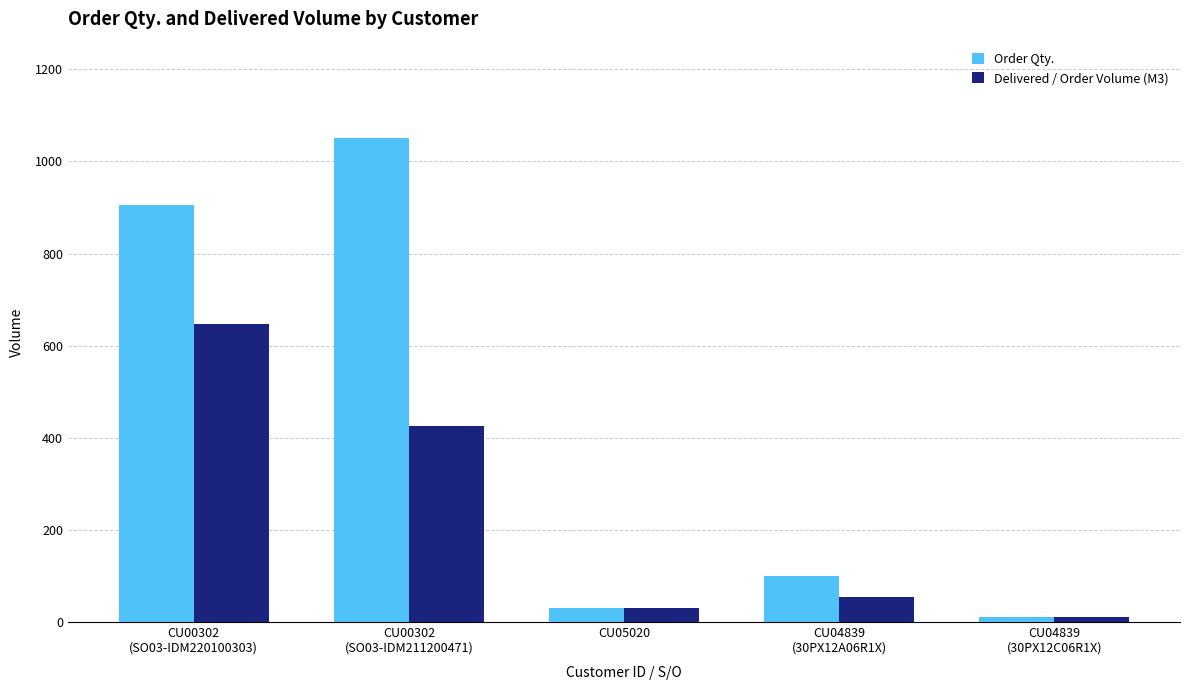

What is the value of the Order Qty. bar at the 2nd from the left?

1050.0